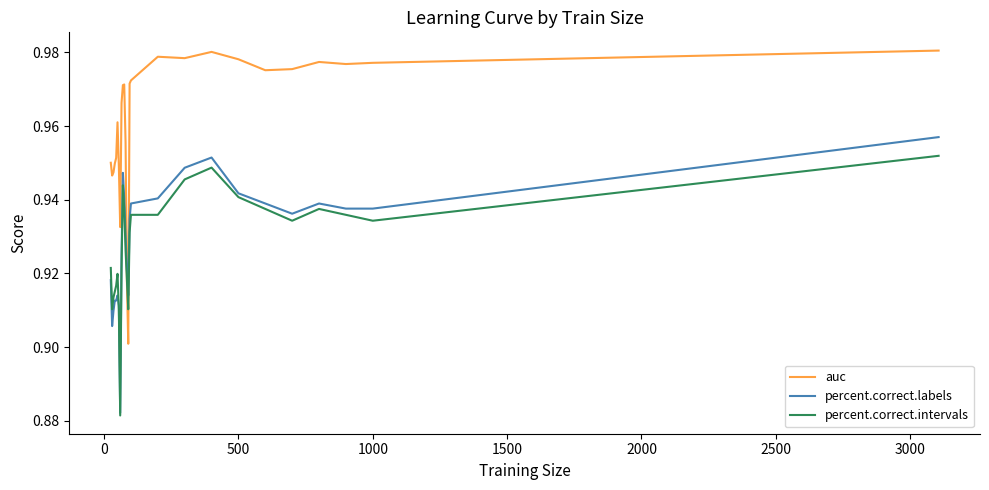

What is the sum of all percent.correct.intervals values?

24.1